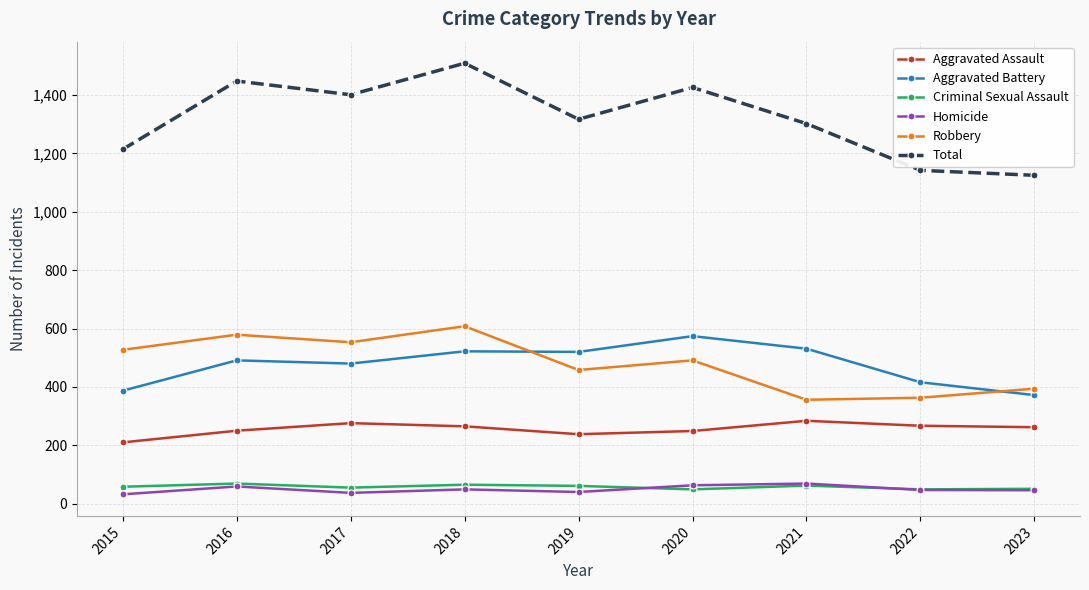

Which series changed the most between 2020 and 2023?

Total